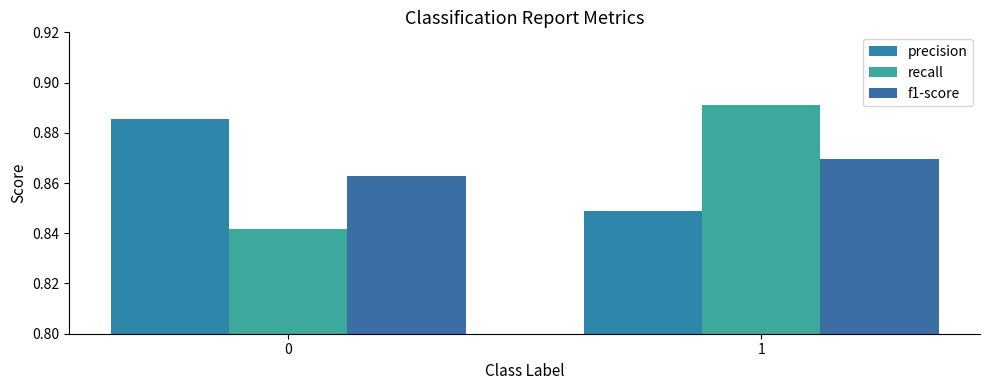

Is the value of f1-score at 1 greater than the value of precision at 1?

Yes